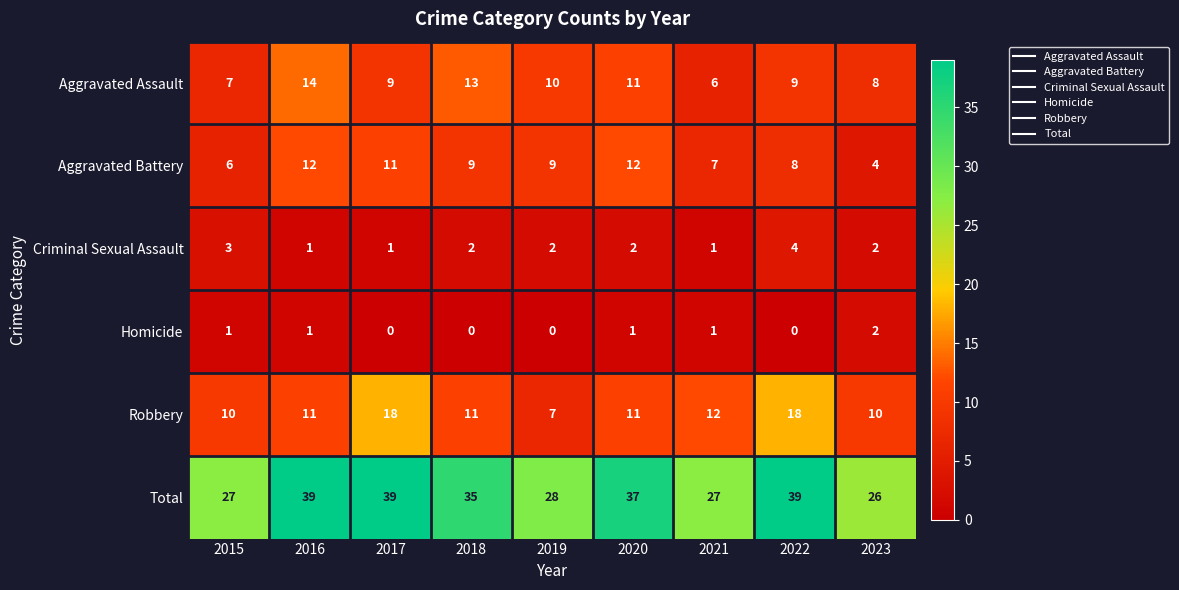

Is it true that Total equals 39 at 2022?

True